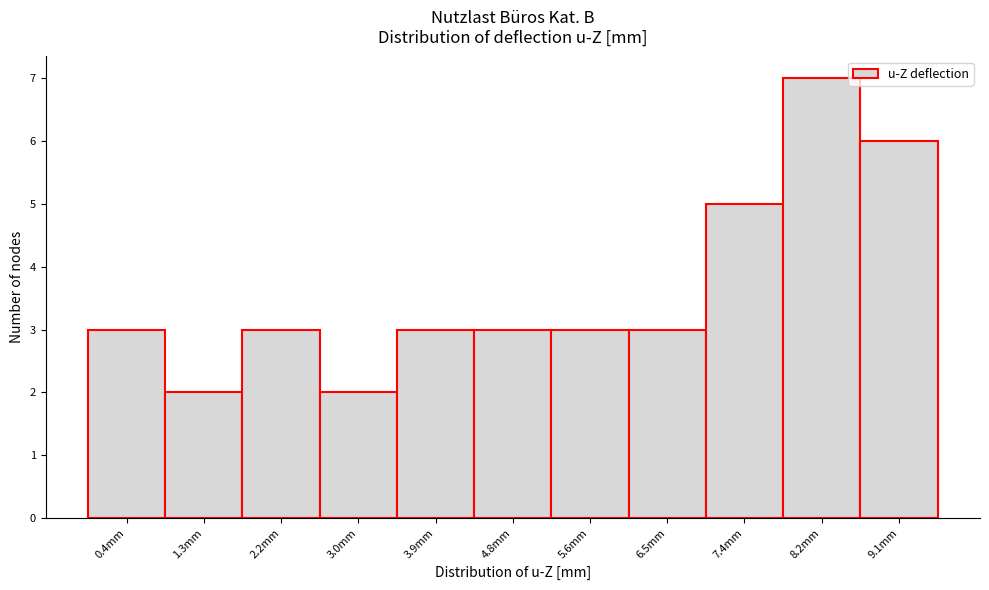

What is the height of the bar covering 1.7 to 2.6 on the x-axis? Neither the bar edges nor the heights are printed on the chart, so give them approximately, as read against the axes.

3